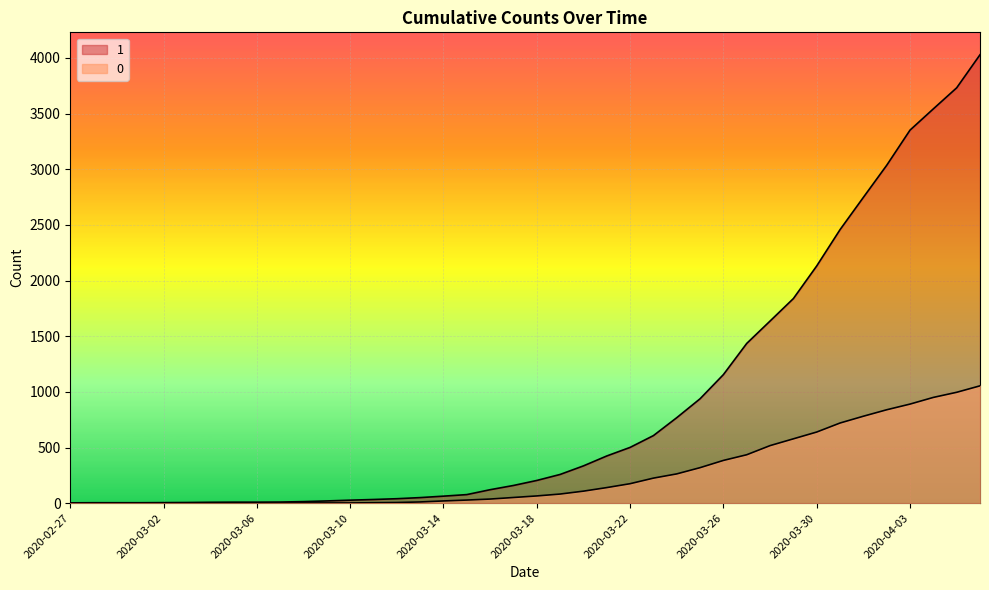

What is the difference between the highest and lowest values at 2020-03-27?

1000